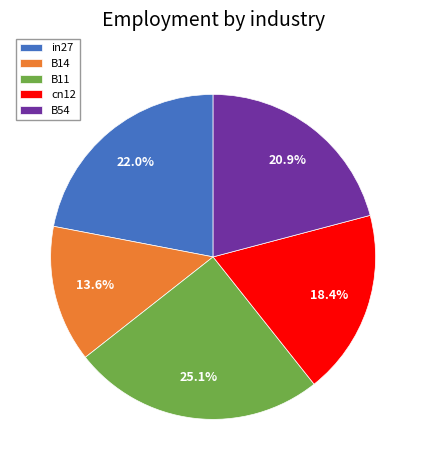

Is there any slice that represents more than half of the pie?

No